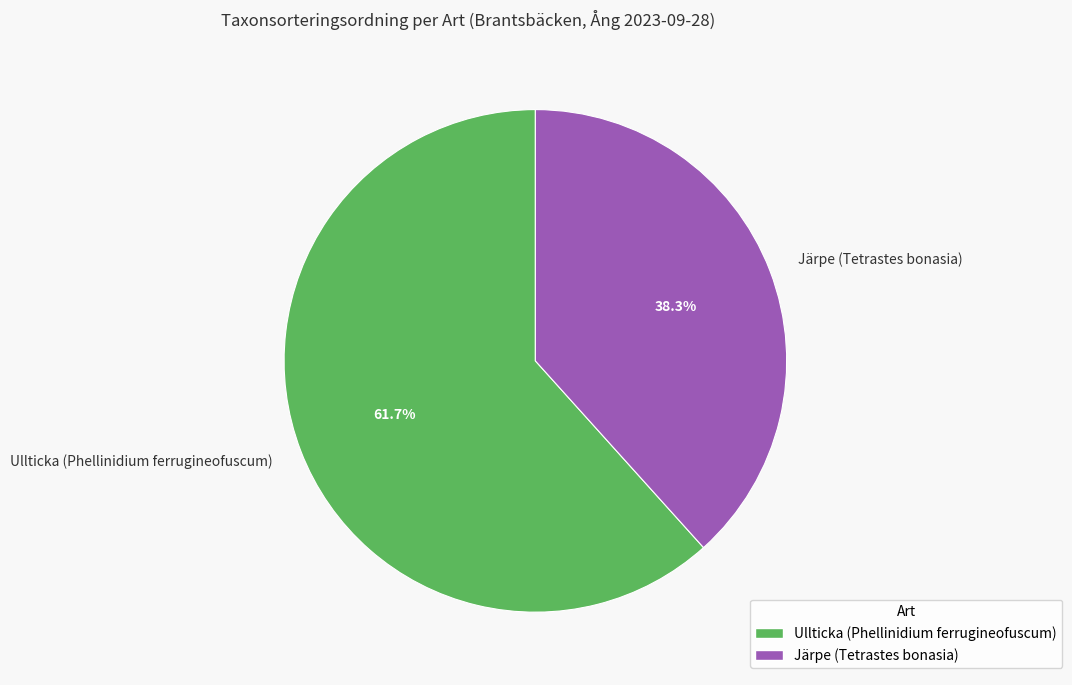

To the nearest percent, what is the difference between the largest and smallest slice percentages?

23%